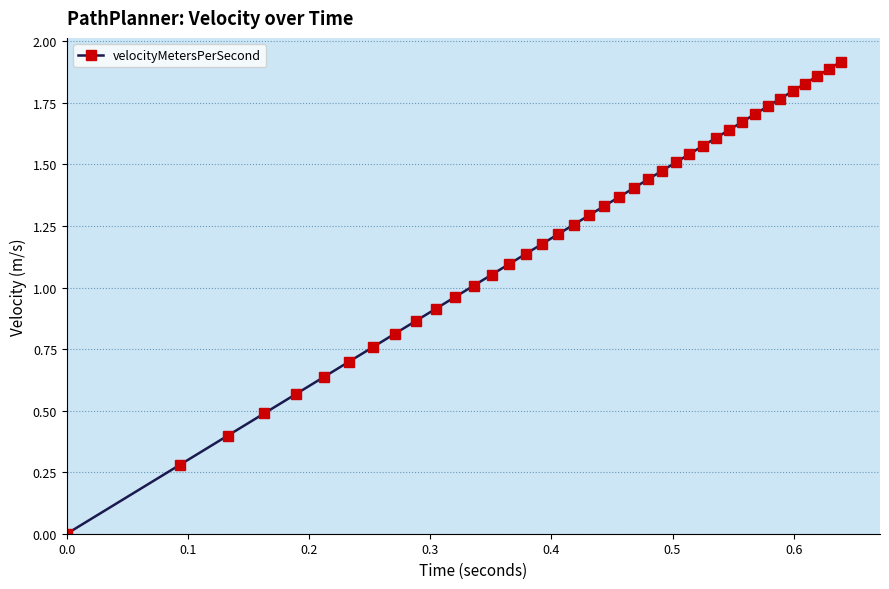

What is the sum of all values?

47.7